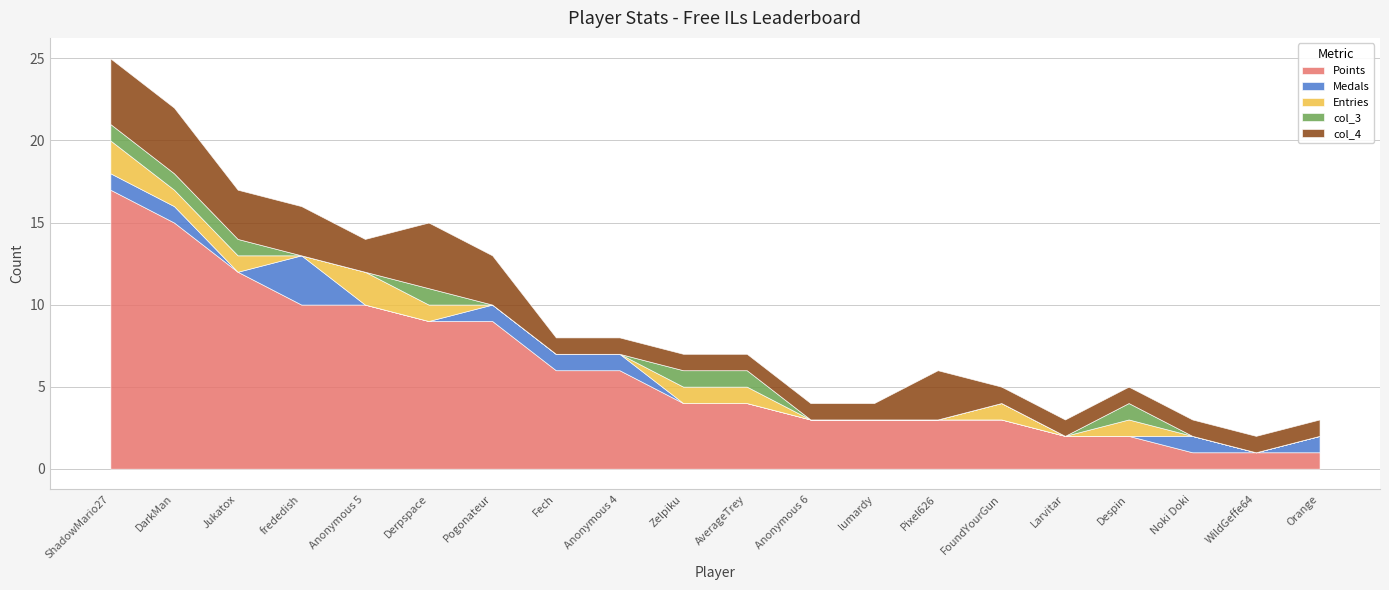

True or false: col_3 and Entries intersect in this chart.

False